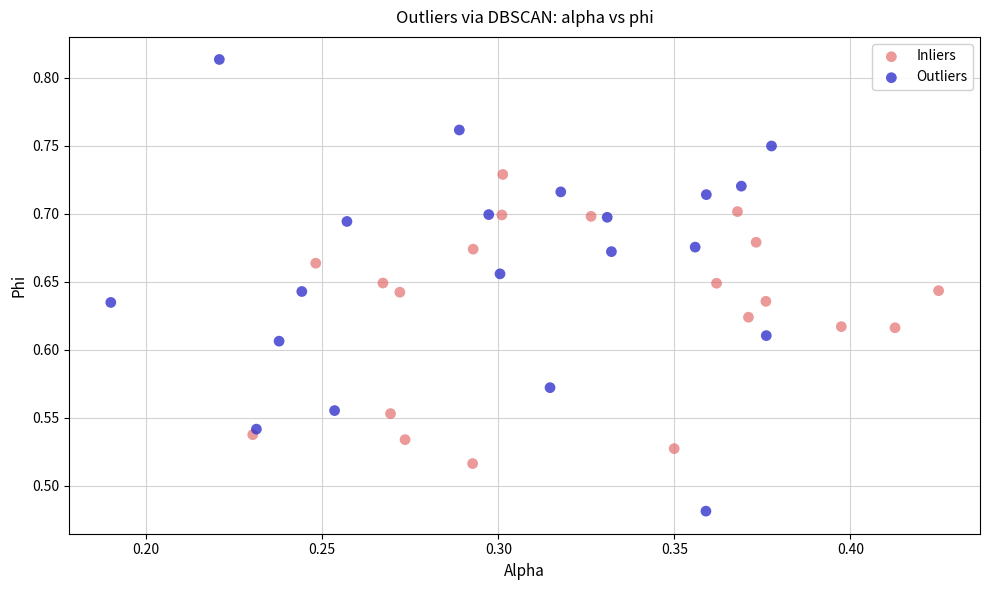

Which series reaches the maximum Y coordinate?

Outliers